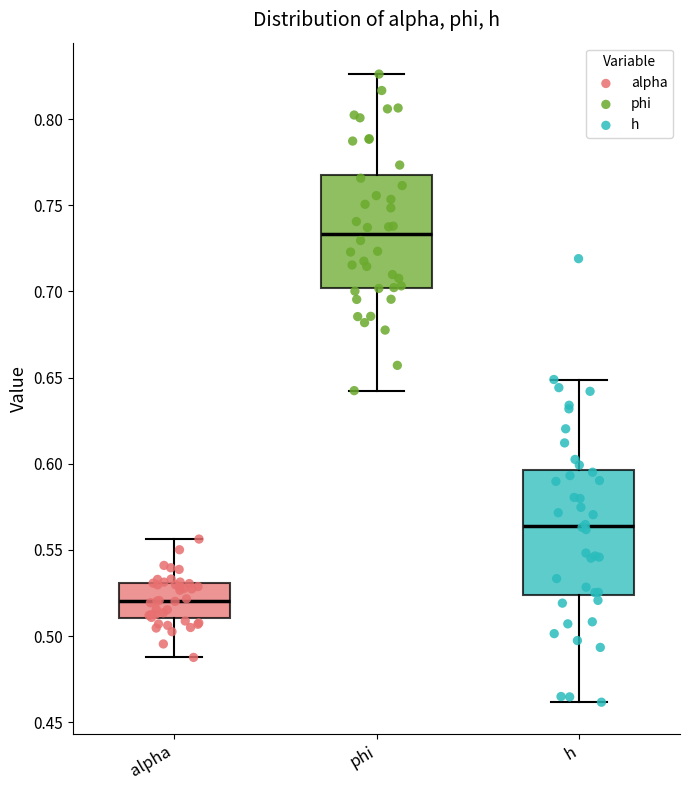

Which box has the lowest median line?

alpha